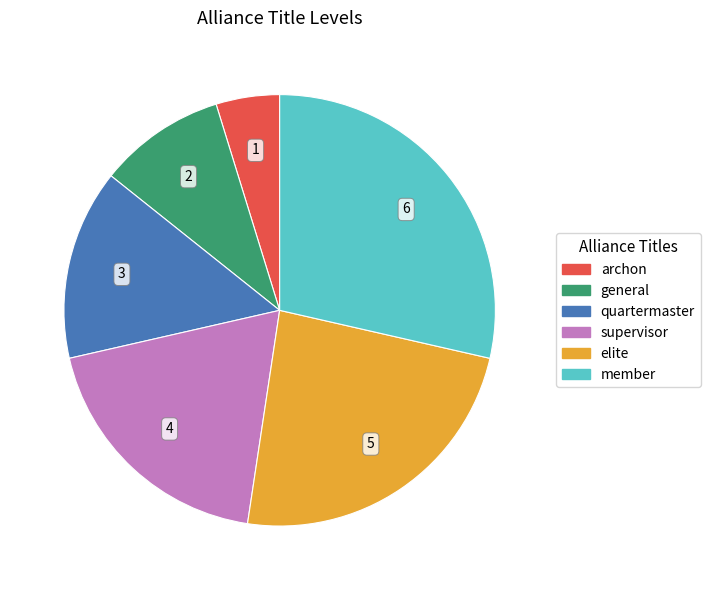

Do quartermaster and supervisor together represent more than half of the pie?

No